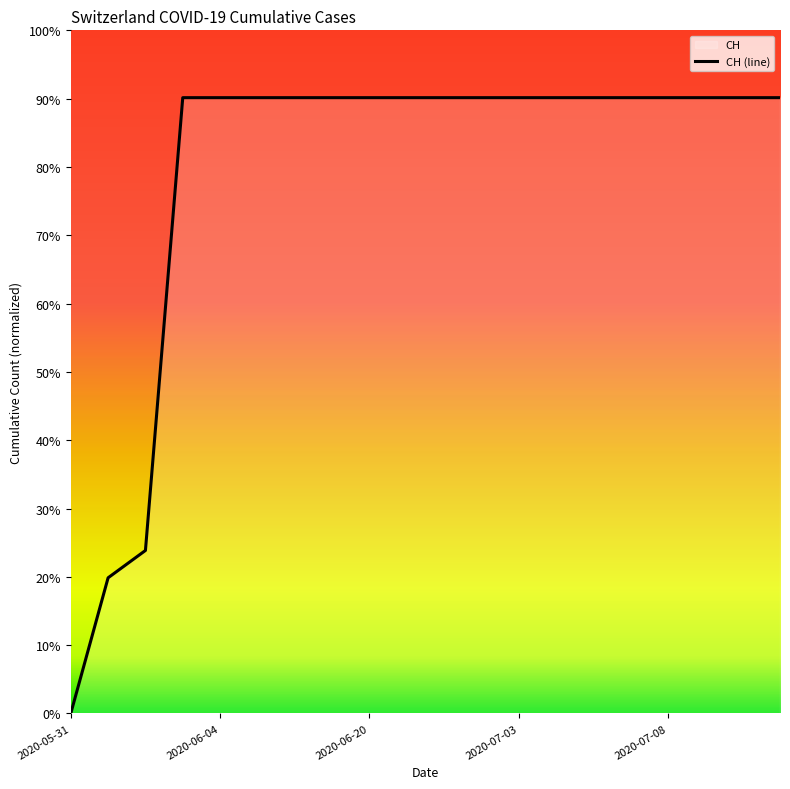

Count the number of categories in the chart.

20